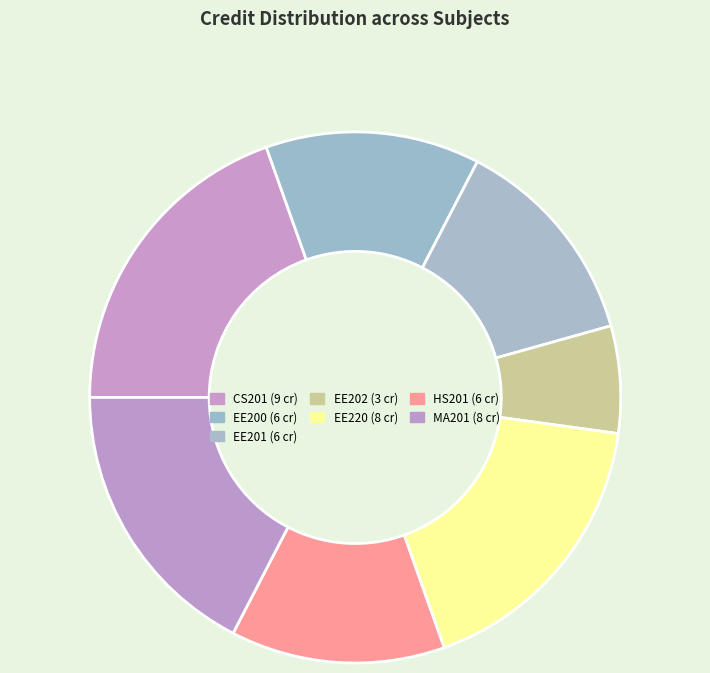

Rank the categories by value from highest to lowest.

CS201, EE220, MA201, EE200, EE201, HS201, EE202